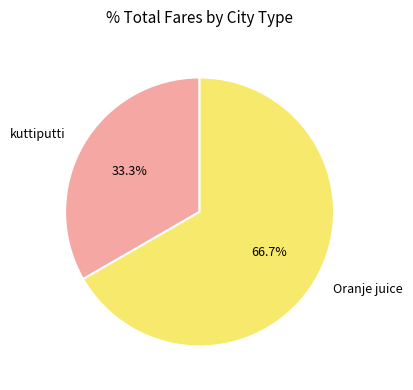

To the nearest percent, what is the average slice percentage?

50%